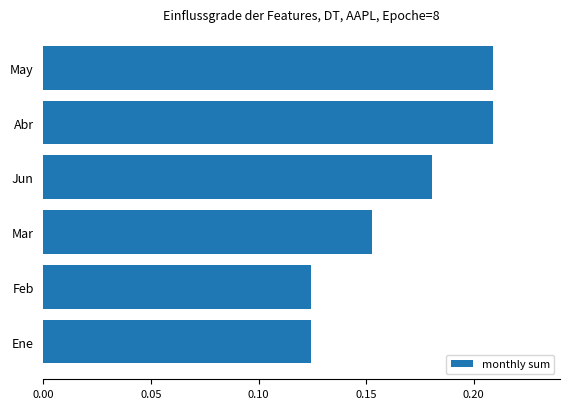

What is the sum of all values?

1.0